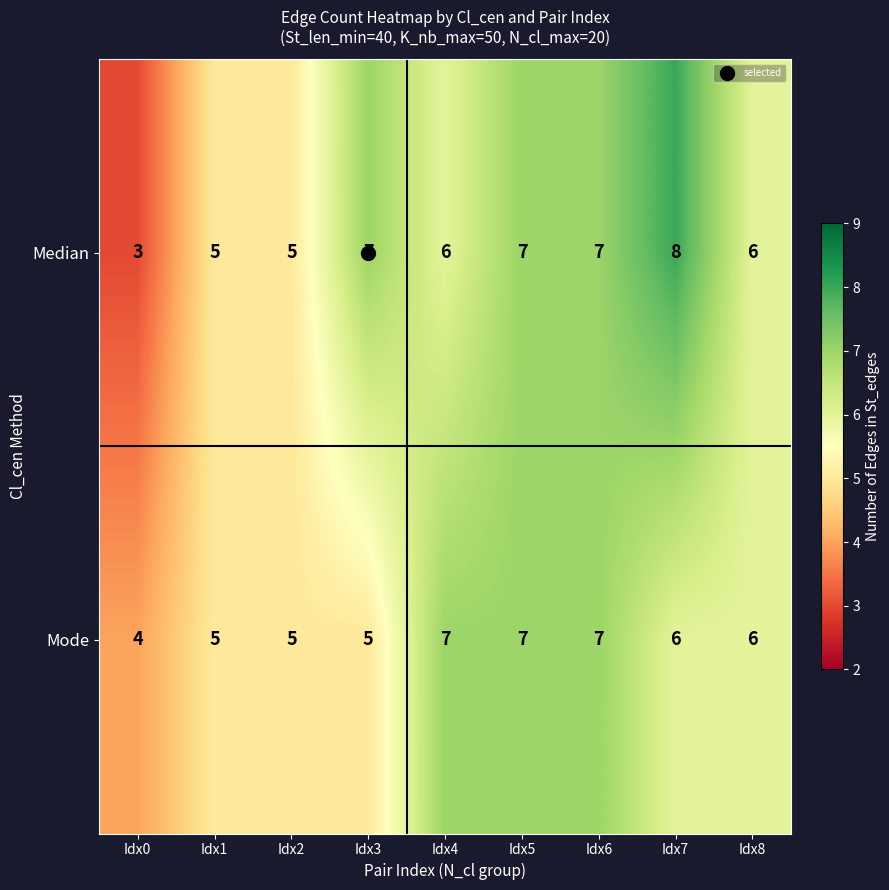

How many data points does each series have?

9